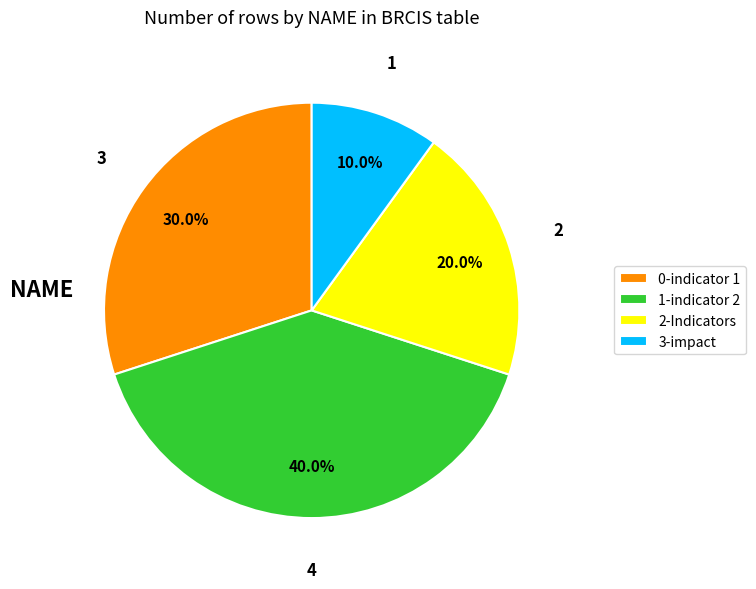

Count the number of slices in the pie.

4